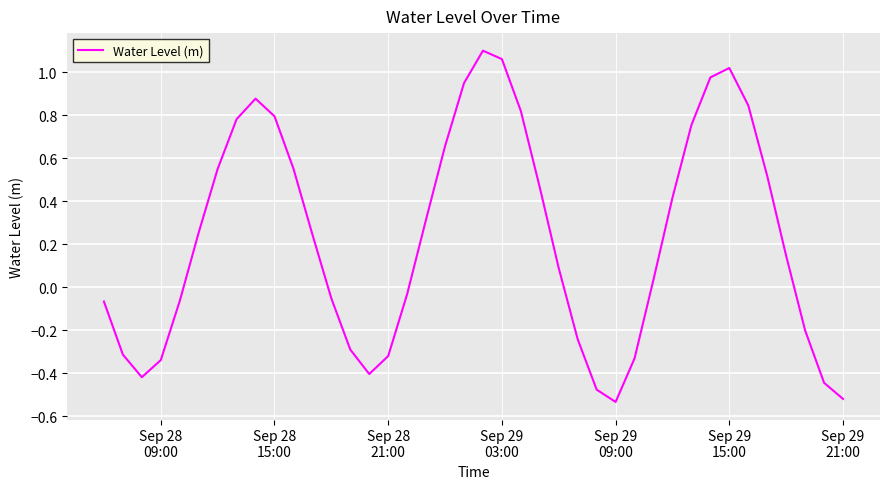

What is the difference between the maximum and minimum values?

1.6